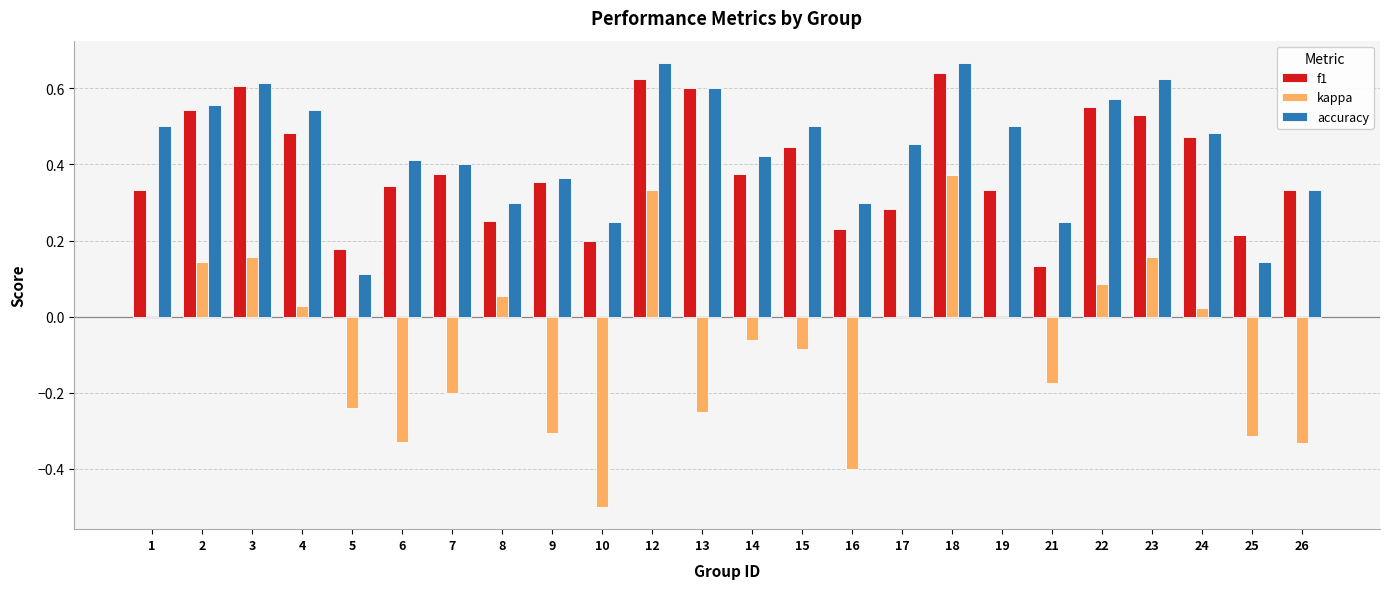

Is it true that f1 equals 0.6 at 19?

False